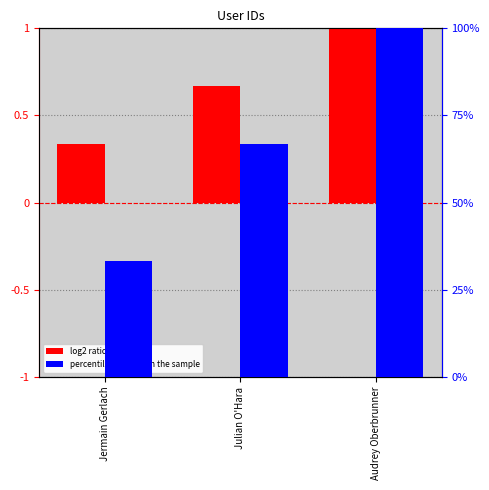

Which series has the largest range (max minus min)?

percentile rank within the sample